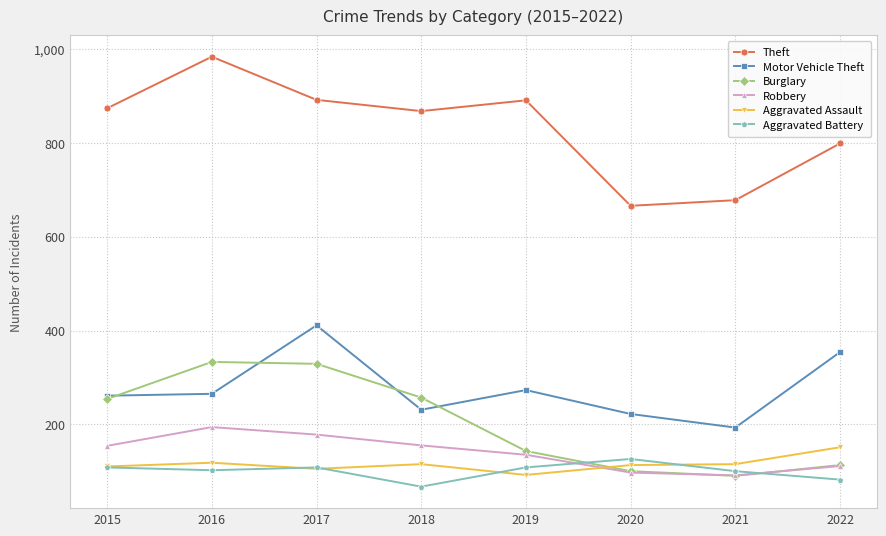

What is the value of the Burglary point at the 1st from the left?

254